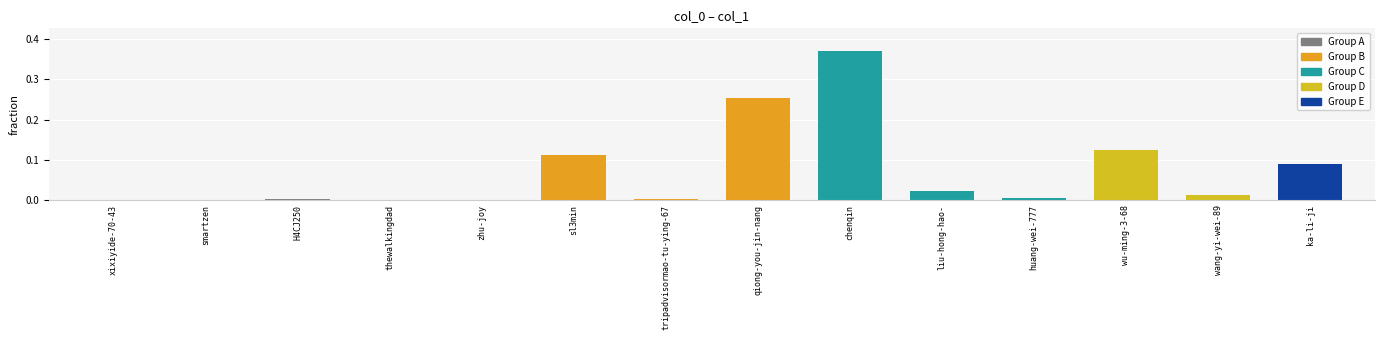

At which category does the chart reach its peak across all series?

chenqin